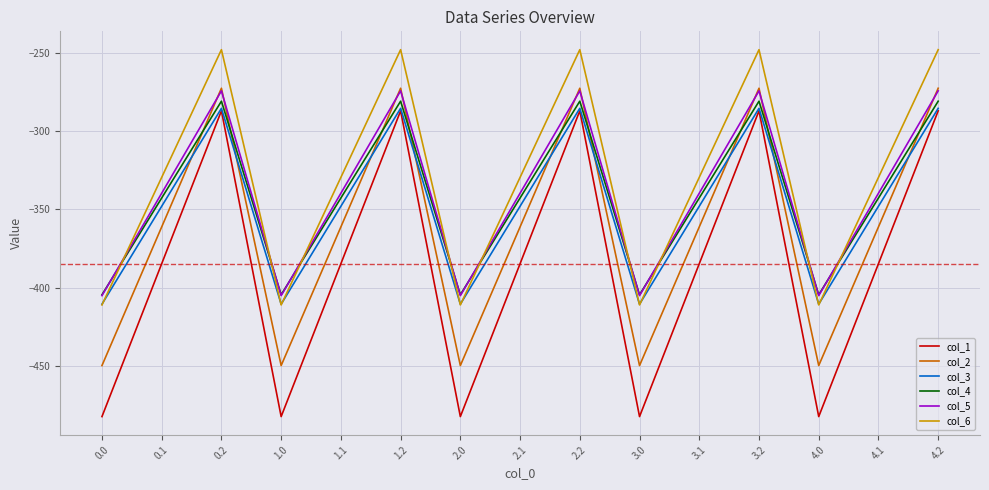

Reading right to left, list all the values displayed in this chart.

col_1: 4.2=-287.1	4.1=-384.6	4.0=-482.0	3.2=-287.1	3.1=-384.6	3.0=-482.0	2.2=-287.1	2.1=-384.6	2.0=-482.0	1.2=-287.1	1.1=-384.6	1.0=-482.0	0.2=-287.1	0.1=-384.6	0.0=-482.0
col_2: 4.2=-272.7	4.1=-361.1	4.0=-449.5	3.2=-272.7	3.1=-361.1	3.0=-449.5	2.2=-272.7	2.1=-361.1	2.0=-449.5	1.2=-272.7	1.1=-361.1	1.0=-449.5	0.2=-272.7	0.1=-361.1	0.0=-449.5
col_3: 4.2=-285.5	4.1=-347.9	4.0=-410.3	3.2=-285.5	3.1=-347.9	3.0=-410.3	2.2=-285.5	2.1=-347.9	2.0=-410.3	1.2=-285.5	1.1=-347.9	1.0=-410.3	0.2=-285.5	0.1=-347.9	0.0=-410.3
col_4: 4.2=-281.0	4.1=-342.7	4.0=-404.4	3.2=-281.0	3.1=-342.7	3.0=-404.4	2.2=-281.0	2.1=-342.7	2.0=-404.4	1.2=-281.0	1.1=-342.7	1.0=-404.4	0.2=-281.0	0.1=-342.7	0.0=-404.4
col_5: 4.2=-274.4	4.1=-339.6	4.0=-404.9	3.2=-274.4	3.1=-339.6	3.0=-404.9	2.2=-274.4	2.1=-339.6	2.0=-404.9	1.2=-274.4	1.1=-339.6	1.0=-404.9	0.2=-274.4	0.1=-339.6	0.0=-404.9
col_6: 4.2=-248.1	4.1=-329.5	4.0=-410.8	3.2=-248.1	3.1=-329.5	3.0=-410.8	2.2=-248.1	2.1=-329.5	2.0=-410.8	1.2=-248.1	1.1=-329.5	1.0=-410.8	0.2=-248.1	0.1=-329.5	0.0=-410.8